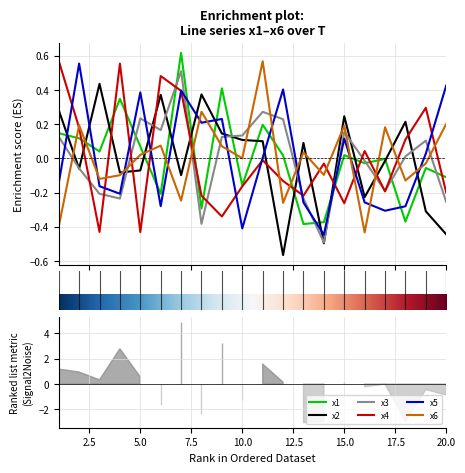

Which series has the largest range (max minus min)?

x1